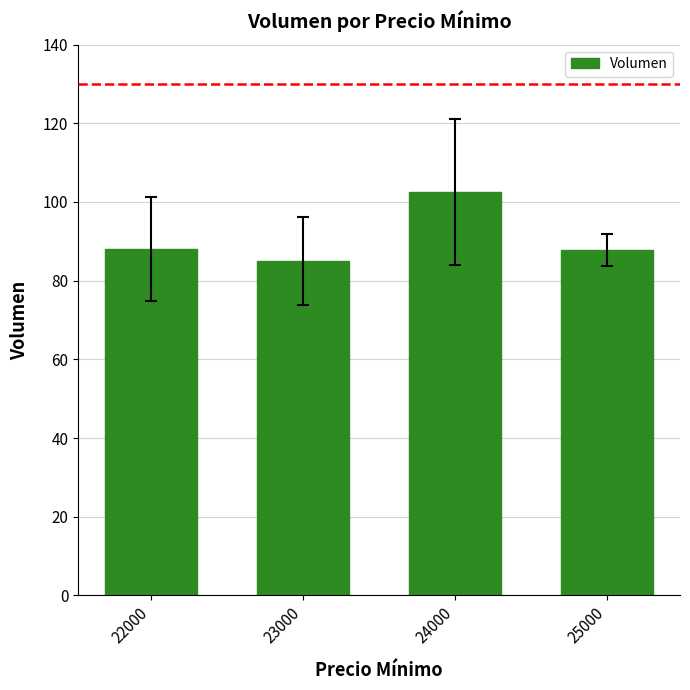

What is the sum of the values at 25000 and 22000?

175.8